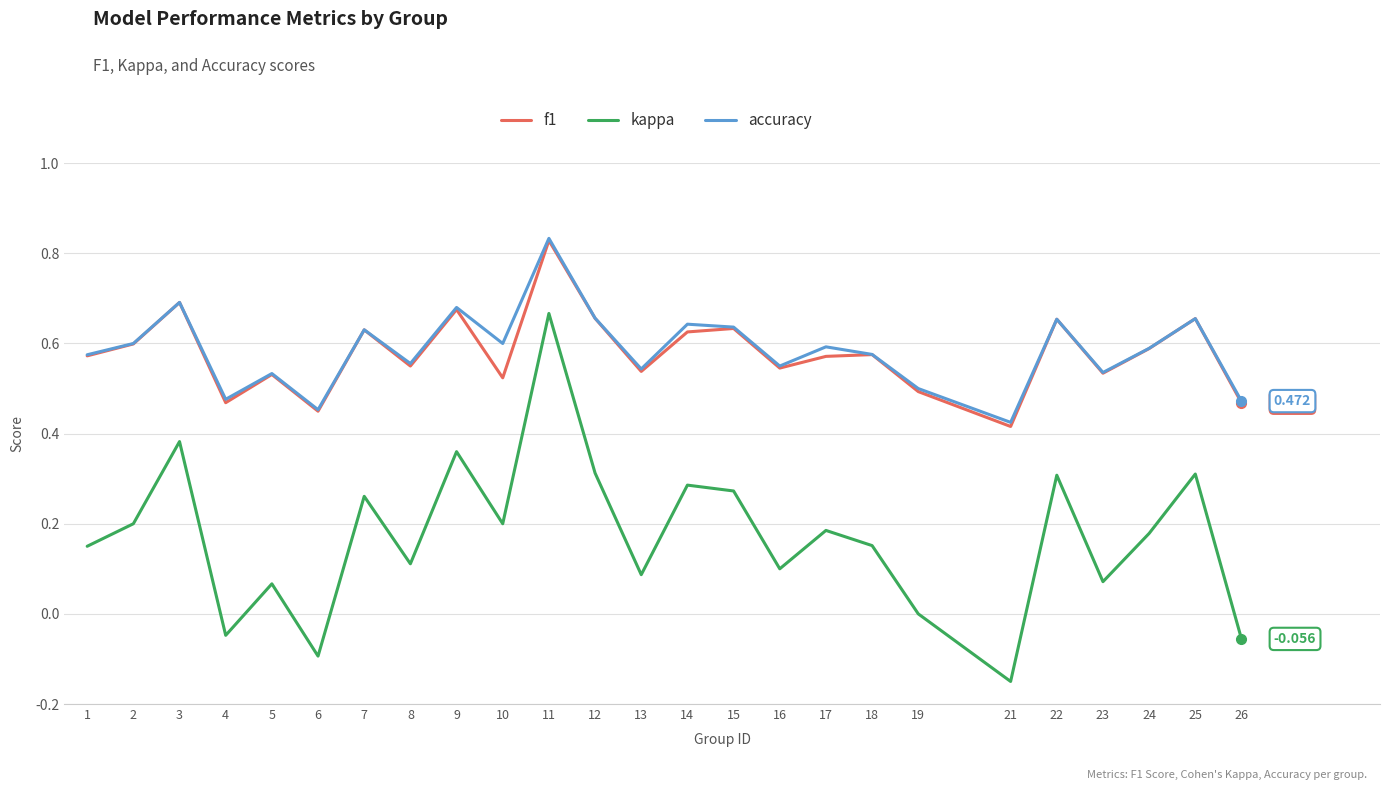

Which series has the widest spread of values?

kappa